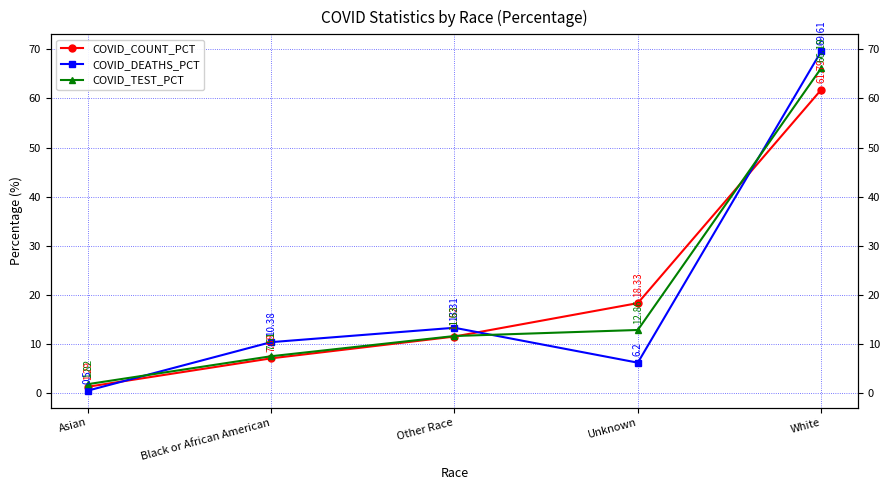

Which series changed the most between Asian and Other Race?

COVID_DEATHS_PCT